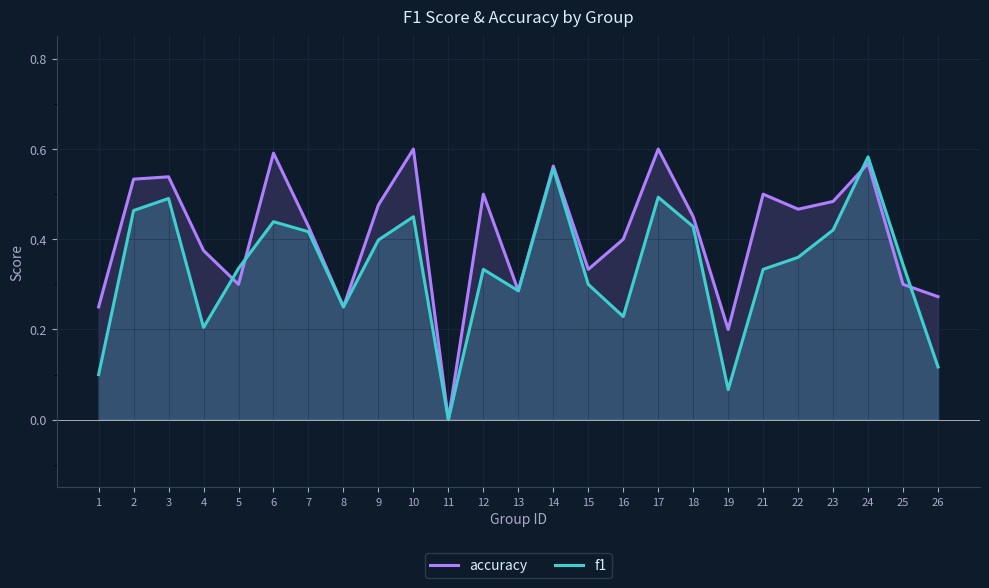

How many series are shown in this chart?

2